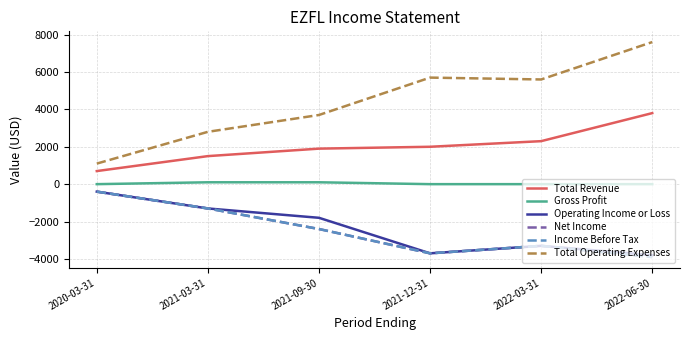

What are all the series names shown in the legend?

Total Revenue, Gross Profit, Operating Income or Loss, Net Income, Income Before Tax, Total Operating Expenses